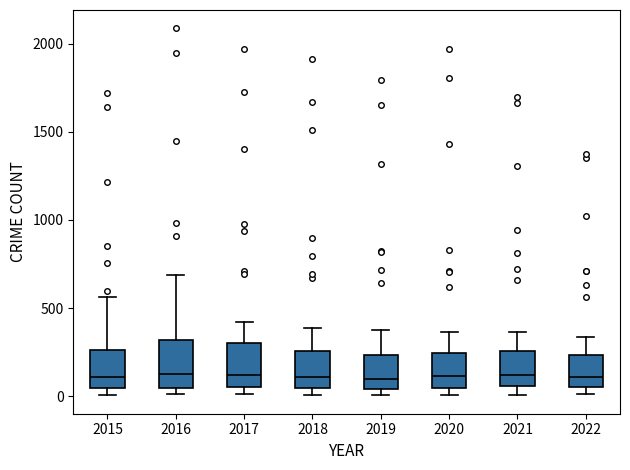

Reading left to right, read every box against the y-axis: the position of its median line, the range the box covers, and the ends of its whiskers. The values are not printed on the chart, so give them approximately, as read against the axis.

2015: median 100, box 50 to 250, whiskers 0 to 550
2016: median 150, box 50 to 300, whiskers 0 to 700
2017: median 100, box 50 to 300, whiskers 0 to 400
2018: median 100, box 50 to 250, whiskers 0 to 400
2019: median 100, box 50 to 250, whiskers 0 to 400
2020: median 100, box 50 to 250, whiskers 0 to 350
2021: median 100, box 50 to 250, whiskers 0 to 350
2022: median 100, box 50 to 250, whiskers 0 to 350